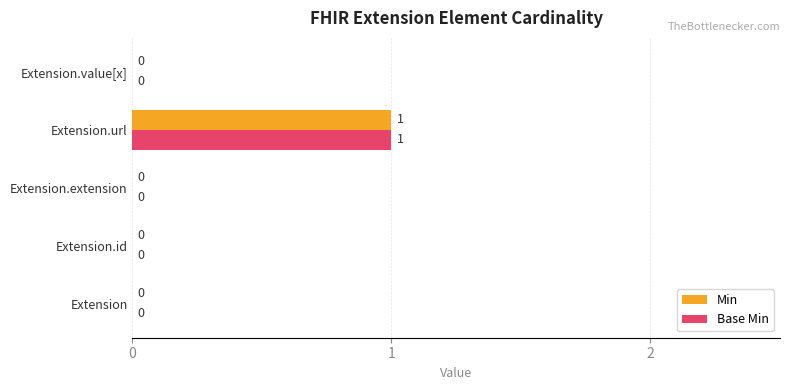

The value of Base Min at Extension.id is 0. True or false?

True